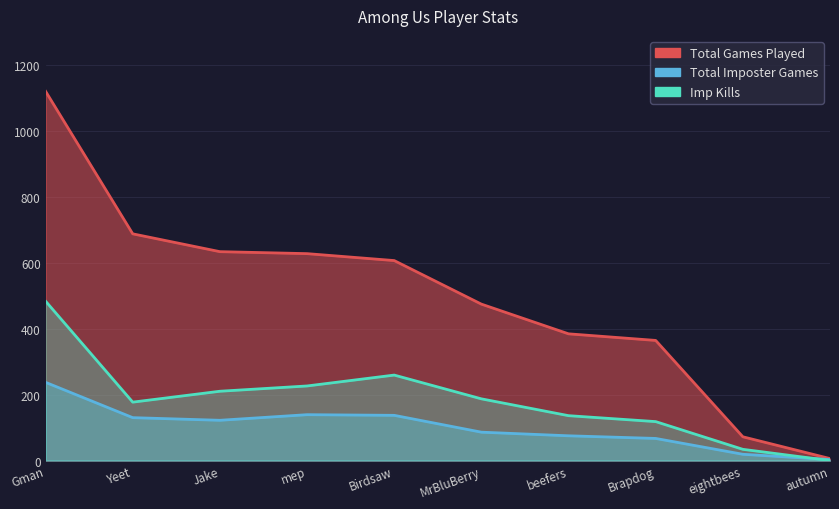

How many times do Imp Kills and Total Imposter Games cross each other?

1